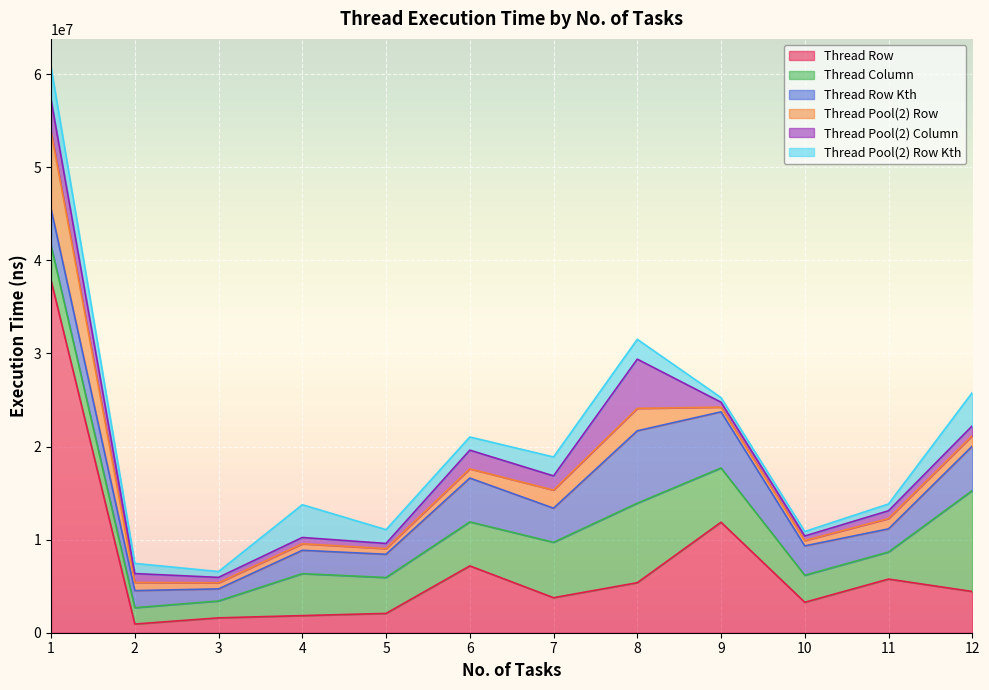

At which label does Thread Pool(2) Column first exceed 950000?

1